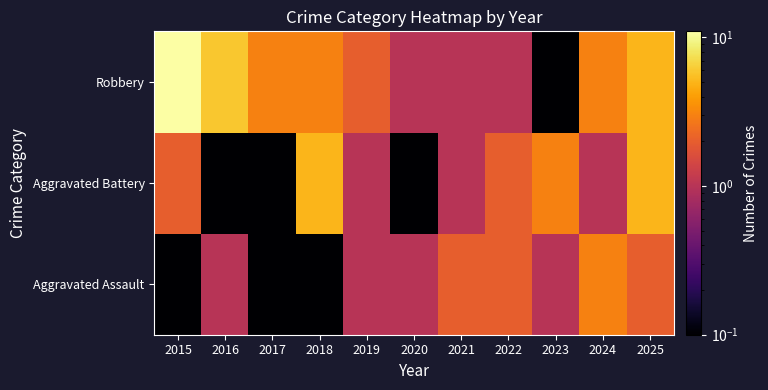

Reading left to right, list all the values displayed in this chart.

Aggravated Assault: 2015=0.1	2016=1.0	2017=0.1	2018=0.1	2019=1.0	2020=1.0	2021=2.0	2022=2.0	2023=1.0	2024=3.0	2025=2.0
Aggravated Battery: 2015=2.0	2016=0.1	2017=0.1	2018=5.0	2019=1.0	2020=0.1	2021=1.0	2022=2.0	2023=3.0	2024=1.0	2025=5.0
Robbery: 2015=11.0	2016=6.0	2017=3.0	2018=3.0	2019=2.0	2020=1.0	2021=1.0	2022=1.0	2023=0.1	2024=3.0	2025=5.0